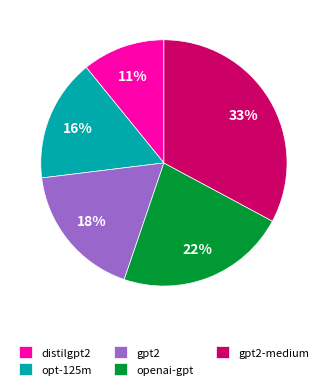

What is the largest slice in the pie chart?

gpt2-medium